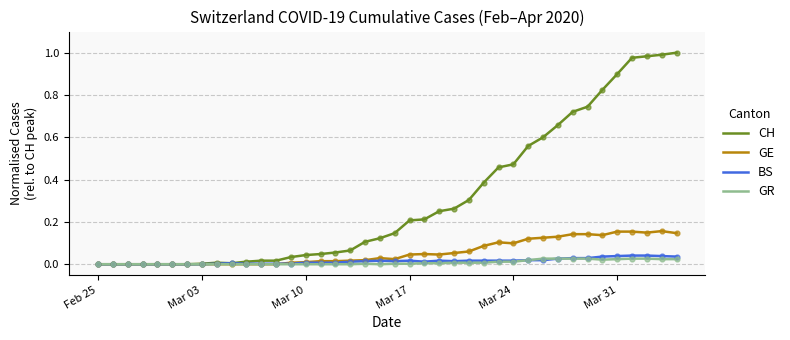

Which series has the widest spread of values?

CH